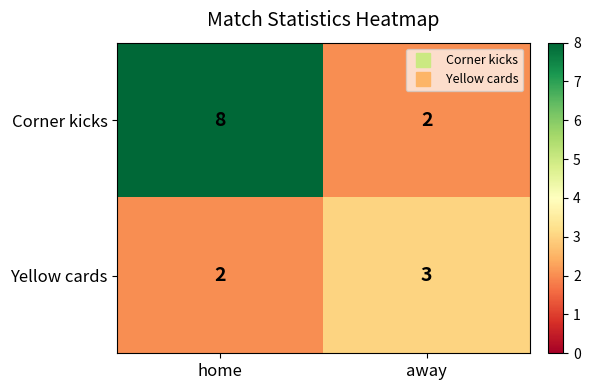

Where is Yellow cards nearest to the value 2?

home